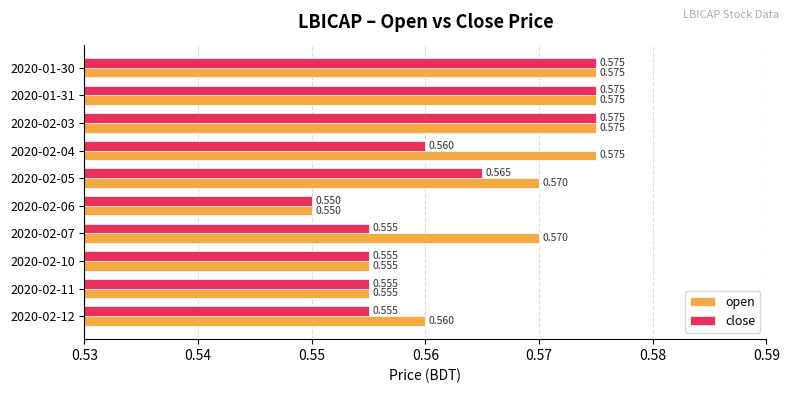

Which series changed the most between 2020-02-07 and 2020-02-10?

open